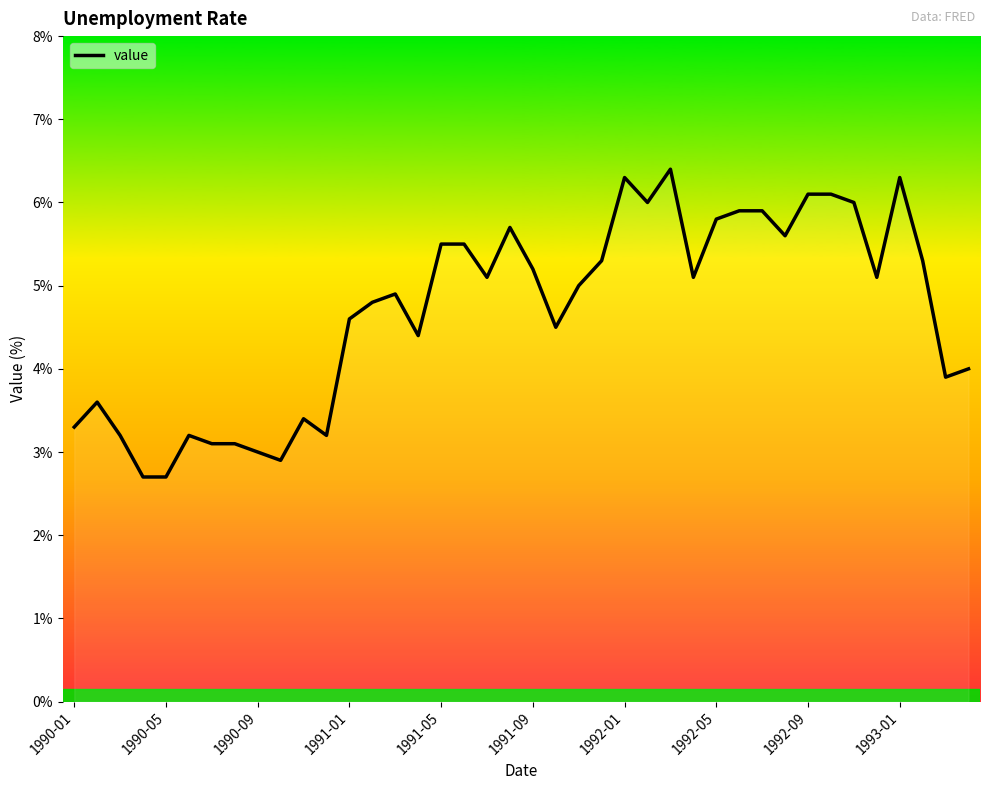

What is the sum of all values?

187.7